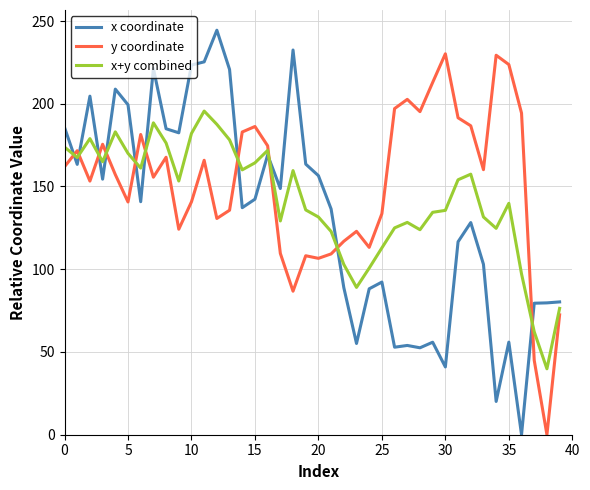

True or false: y coordinate and x coordinate intersect in this chart.

True